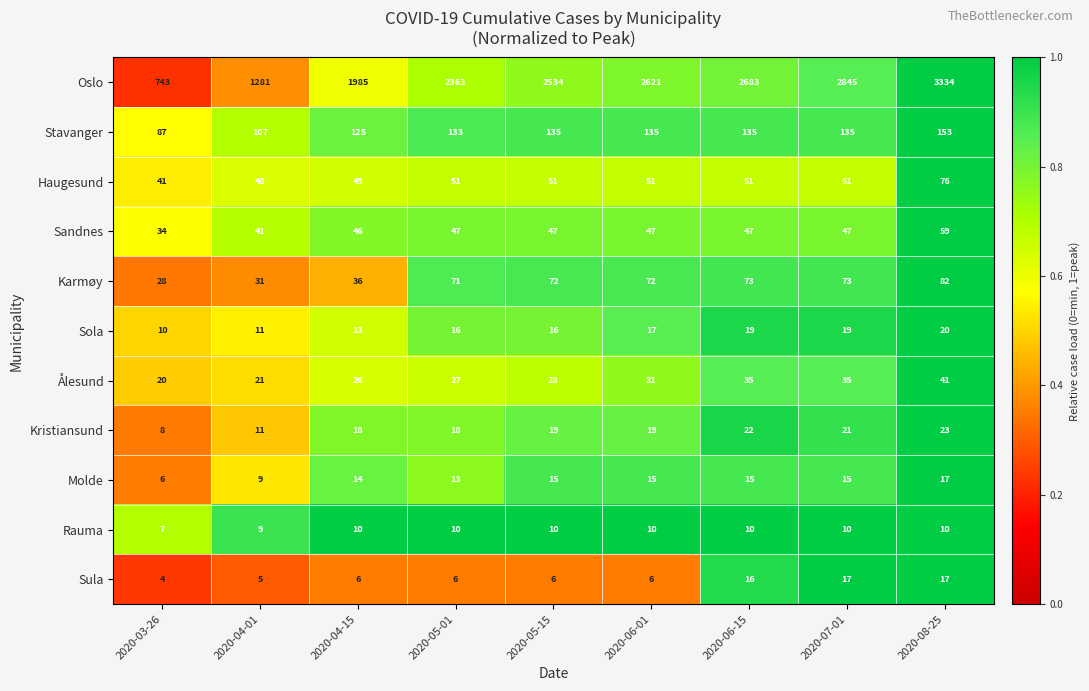

What value does the Sula series have at 2020-04-01, to the nearest 5?

5